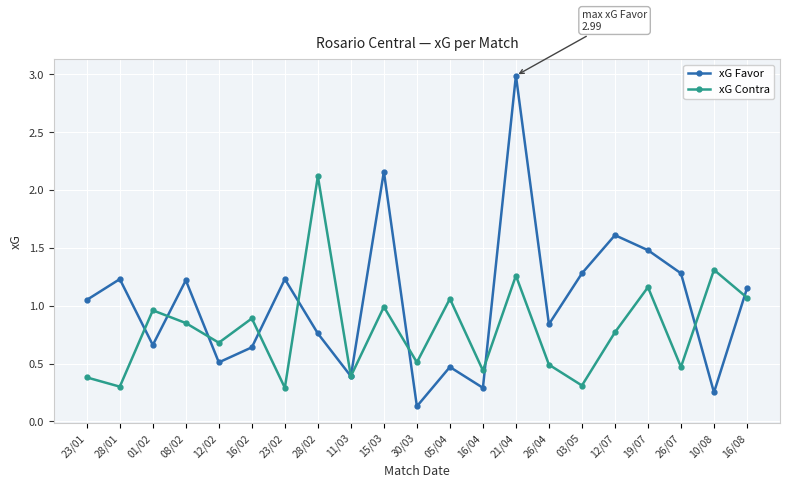

At which category is the sum across all series the highest?

21/04